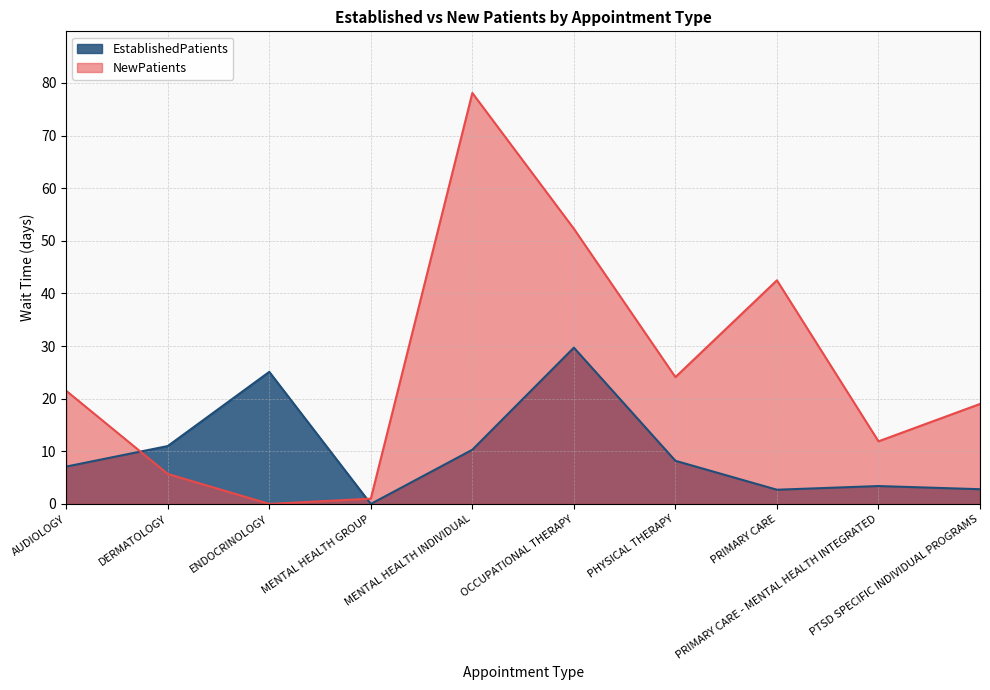

What is the value of the NewPatients point at the 8th from the left?

42.5